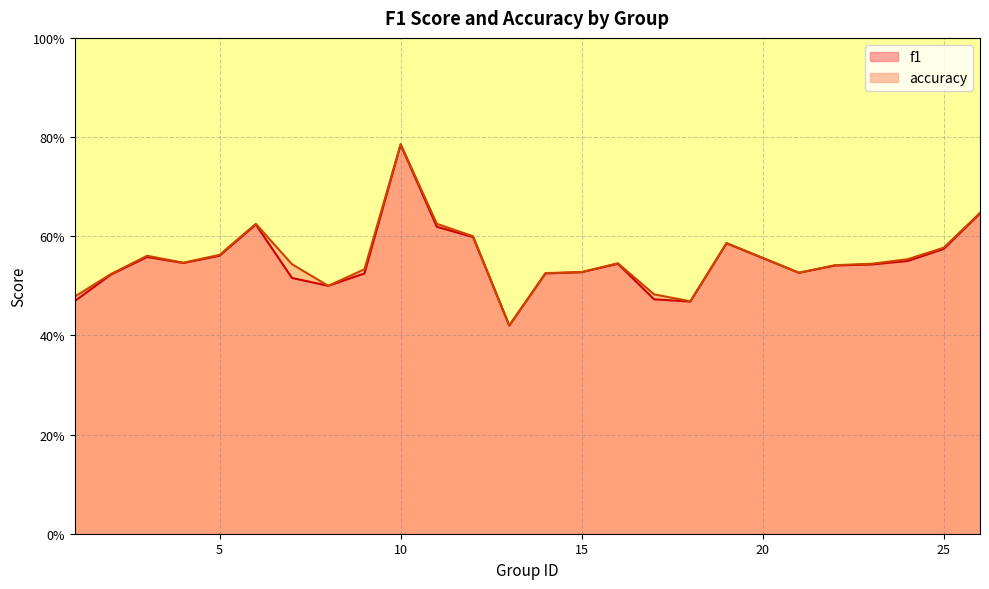

What is the total value across all series at 21?

1.1